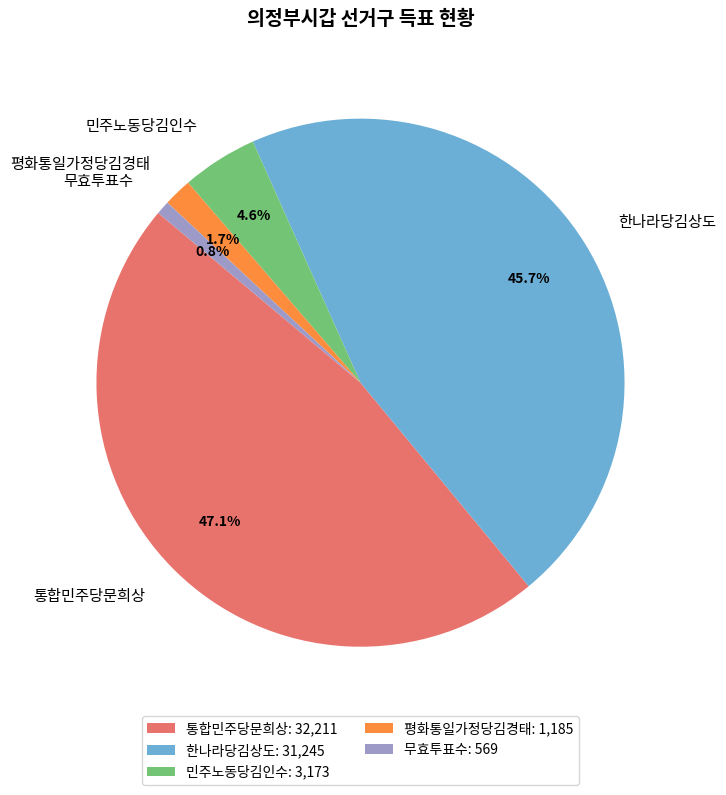

True or false: 민주노동당김인수 accounts for 14% of the total.

False